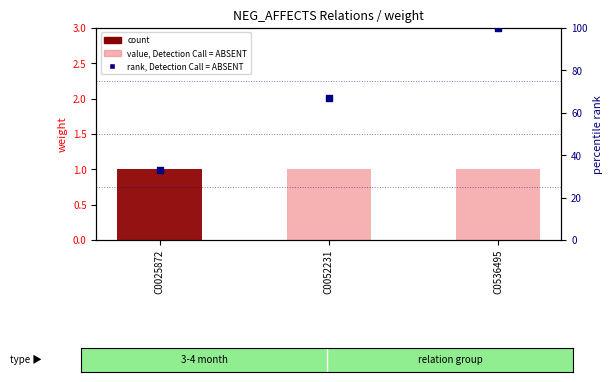

At how many categories does at least one series exceed 9?

3